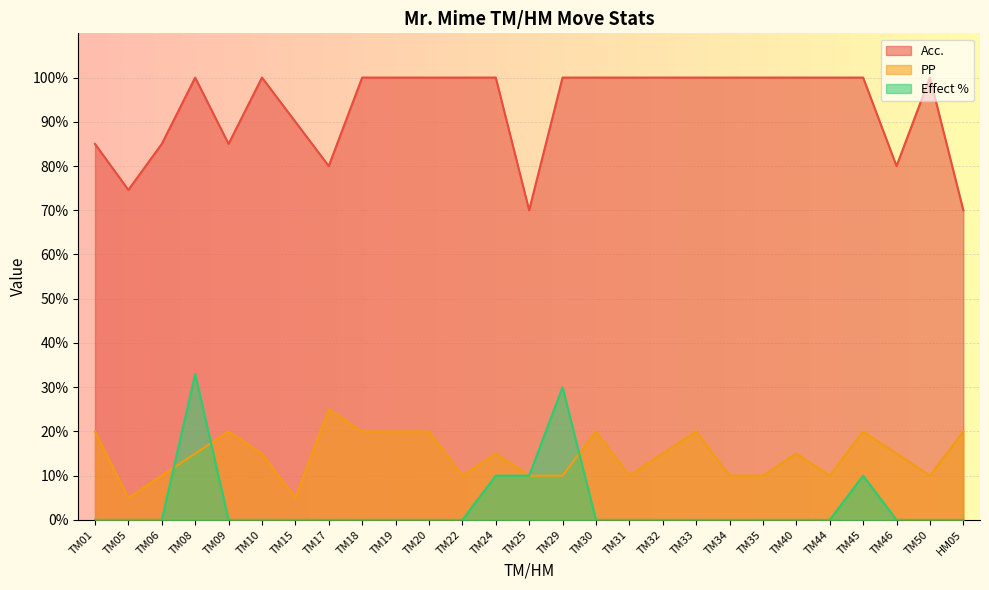

How many lines are shown in the chart?

3